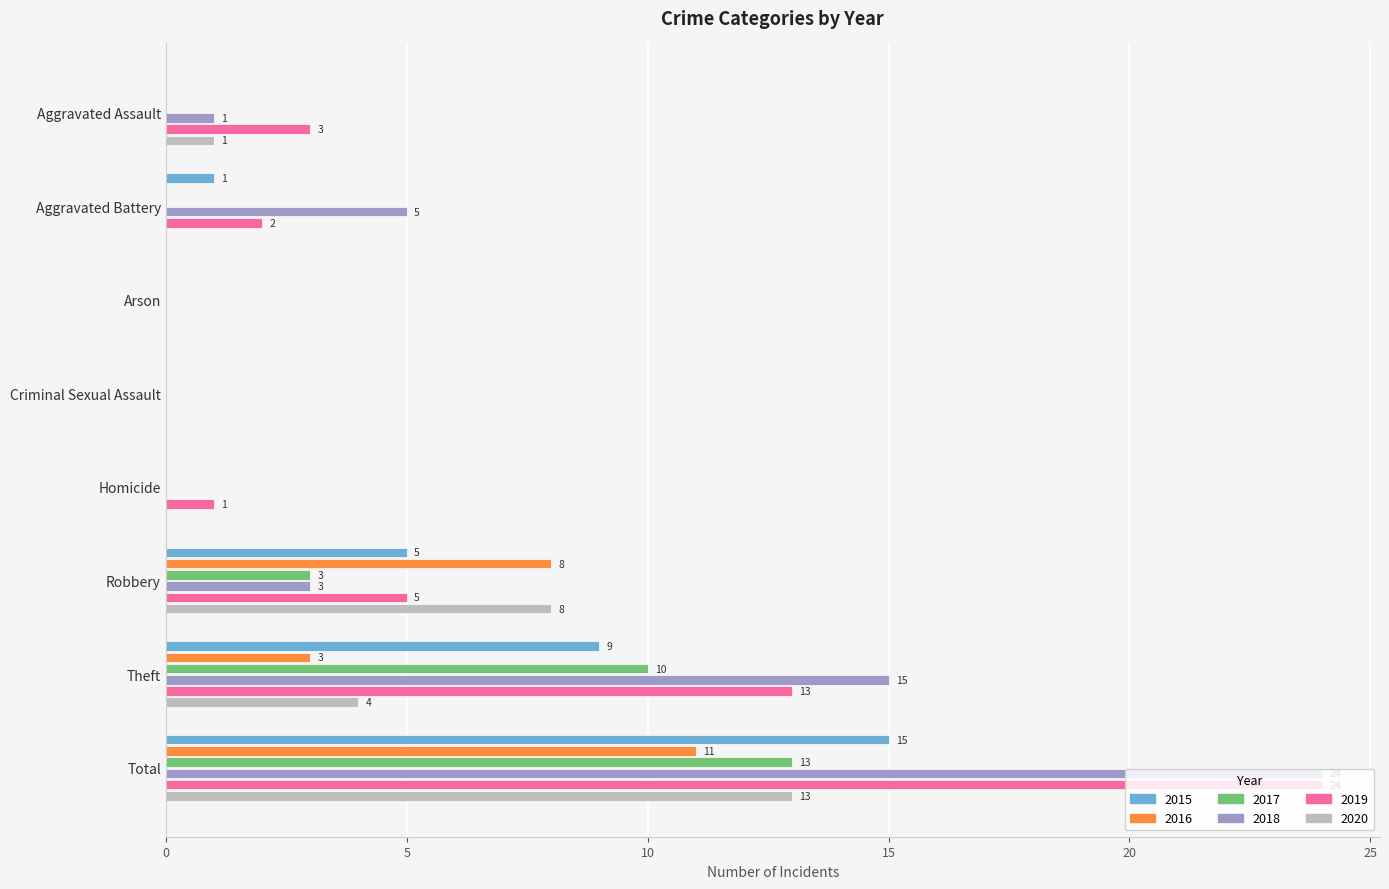

True or false: 2015 has a value of 0 at Arson.

True